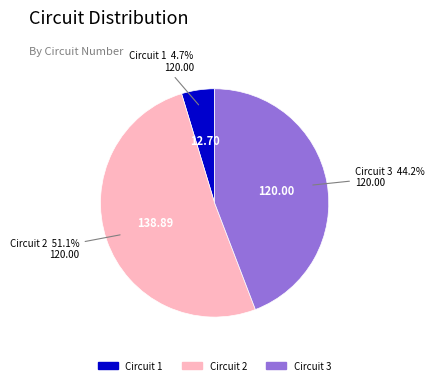

Is there any slice that represents more than half of the pie?

Yes